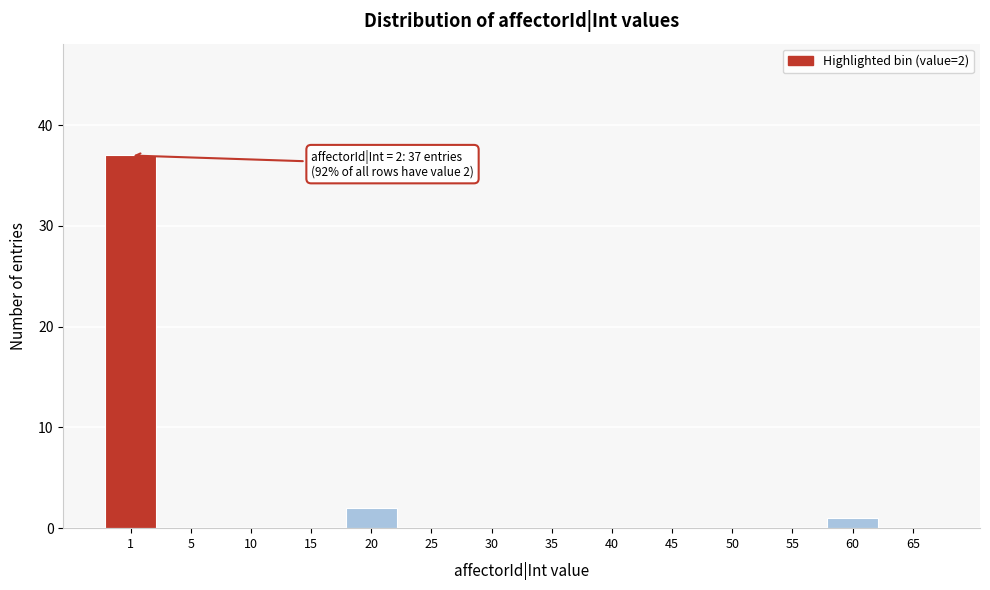

Reading left to right, what are all the values shown in this chart?

1=37	5=0	10=0	15=0	20=2	25=0	30=0	35=0	40=0	45=0	50=0	55=0	60=1	65=0